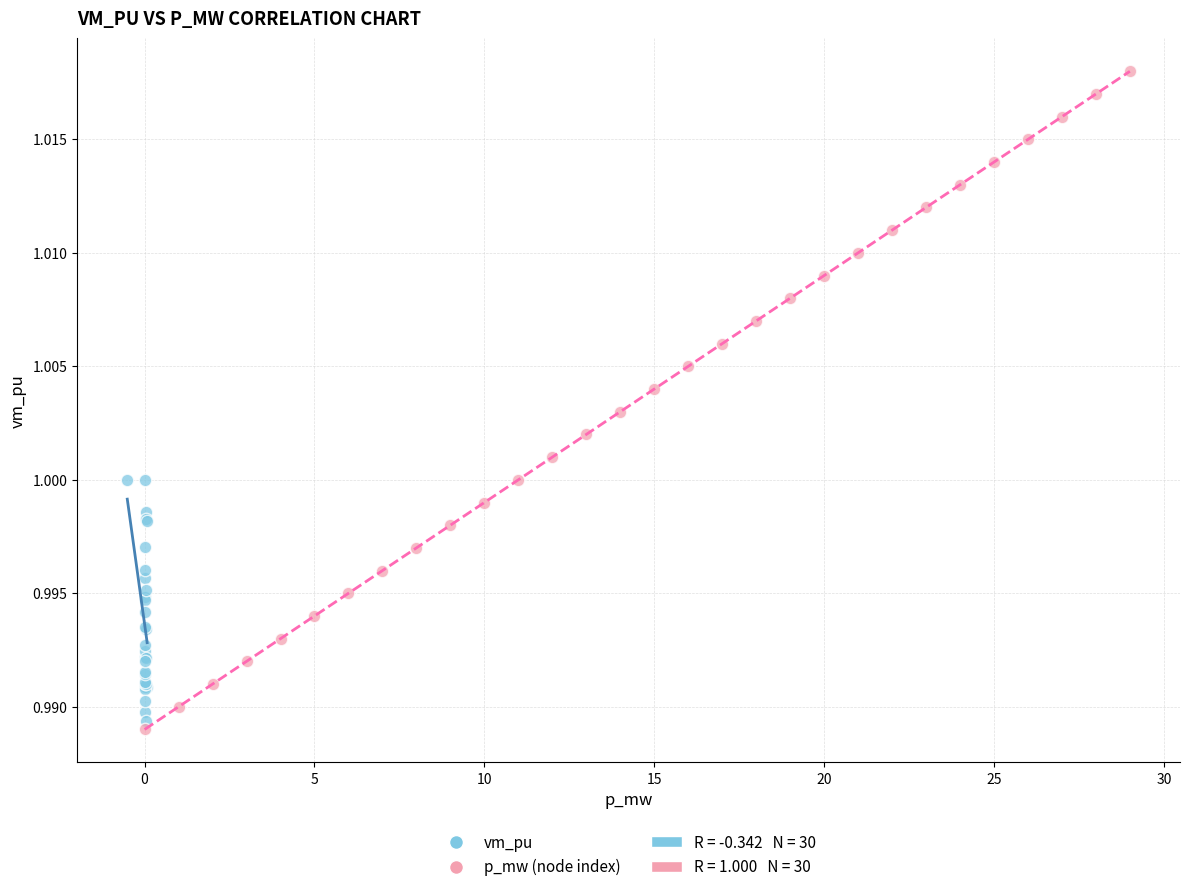

Which series has the widest spread of Y values?

p_mw (node index)